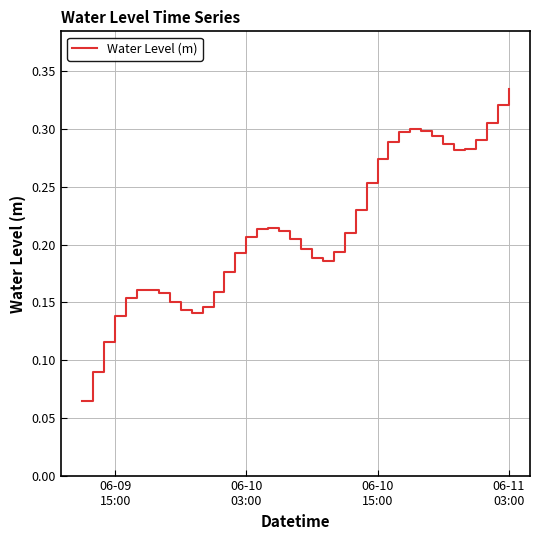

How many points are higher than both their immediate neighbors (excluding endpoints)?

3